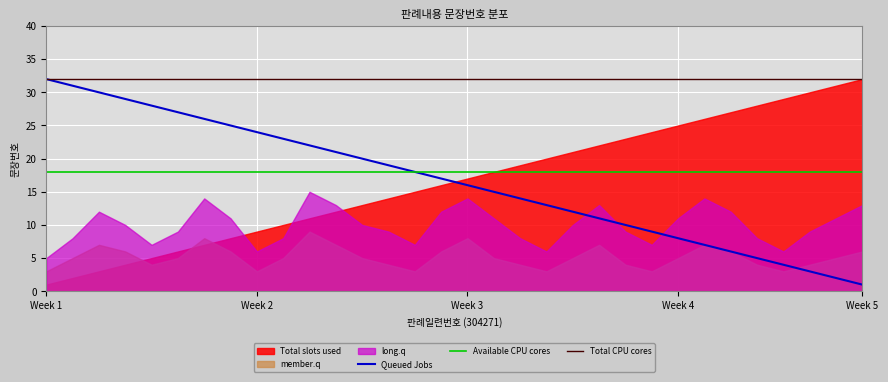

What is the average value of the Queued Jobs series?

16